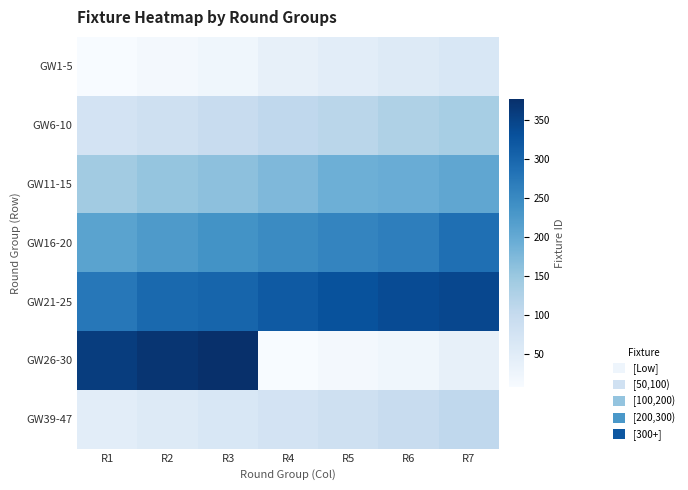

Reading right to left, extract all data points from this chart.

GW1-5: R7=65	R6=57	R5=46	R4=37	R3=22	R2=16	R1=8
GW6-10: R7=136	R6=127	R5=114	R4=107	R3=95	R2=84	R1=75
GW11-15: R7=205	R6=195	R5=190	R4=175	R3=161	R2=155	R1=142
GW16-20: R7=287	R6=265	R5=256	R4=248	R3=236	R2=225	R1=211
GW21-25: R7=343	R6=337	R5=328	R4=317	R3=302	R2=295	R1=275
GW26-30: R7=37	R6=22	R5=16	R4=8	R3=377	R2=369	R1=357
GW39-47: R7=107	R6=95	R5=84	R4=75	R3=65	R2=57	R1=46